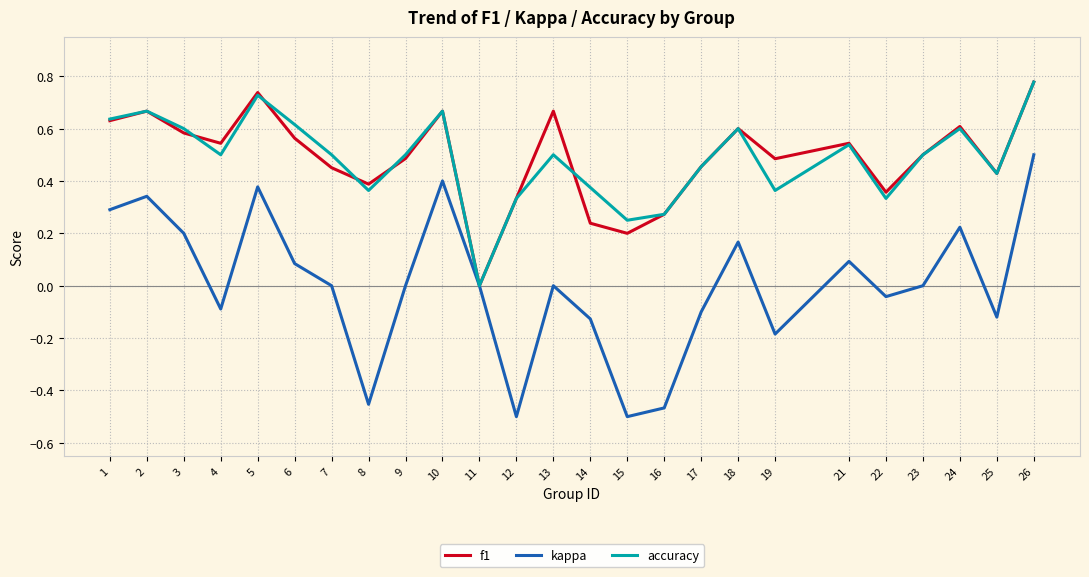

At which category does f1 reach its first local peak?

2